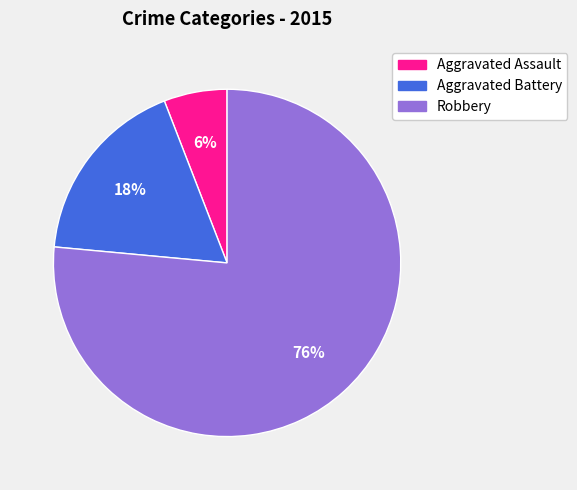

Is Robbery the majority of the pie?

Yes